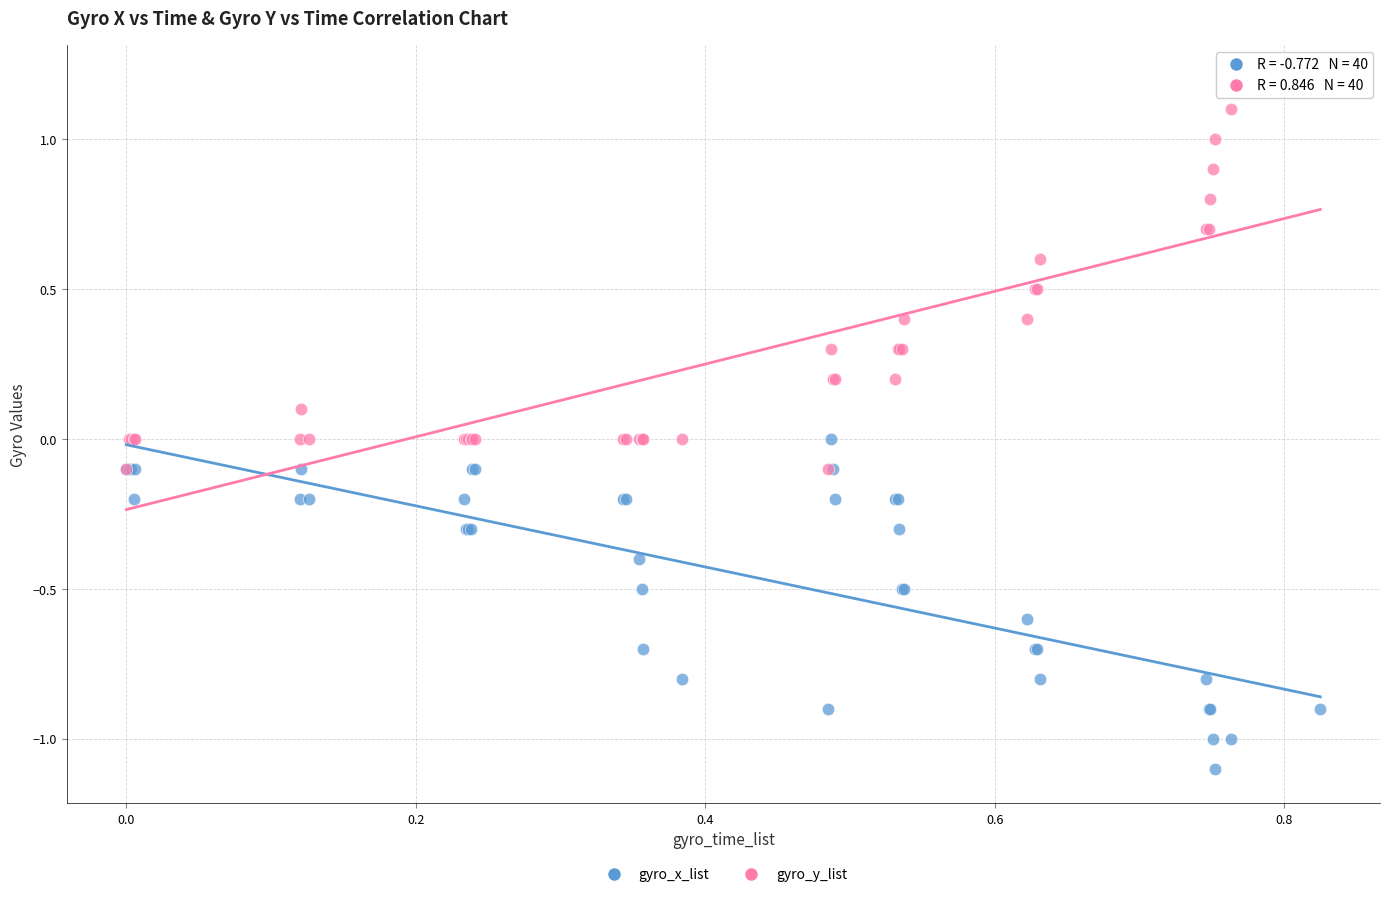

Which series contains the highest Y value?

gyro_y_list